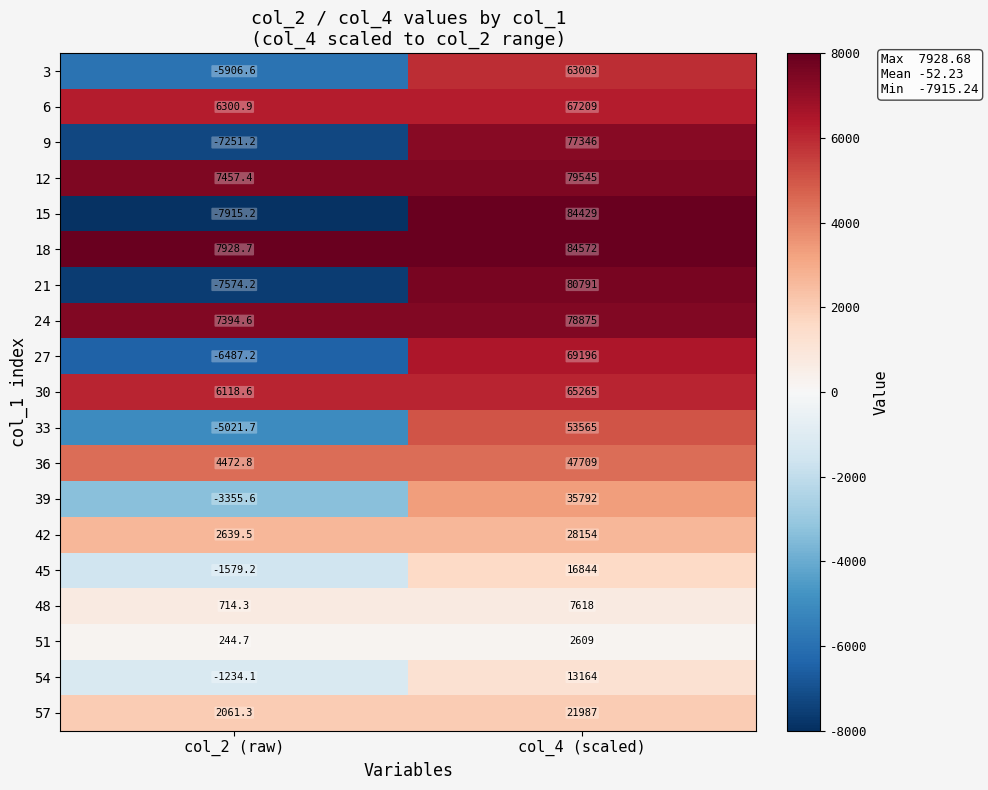

True or false: 42 has a value of 38973.4 at col_4 (scaled).

False